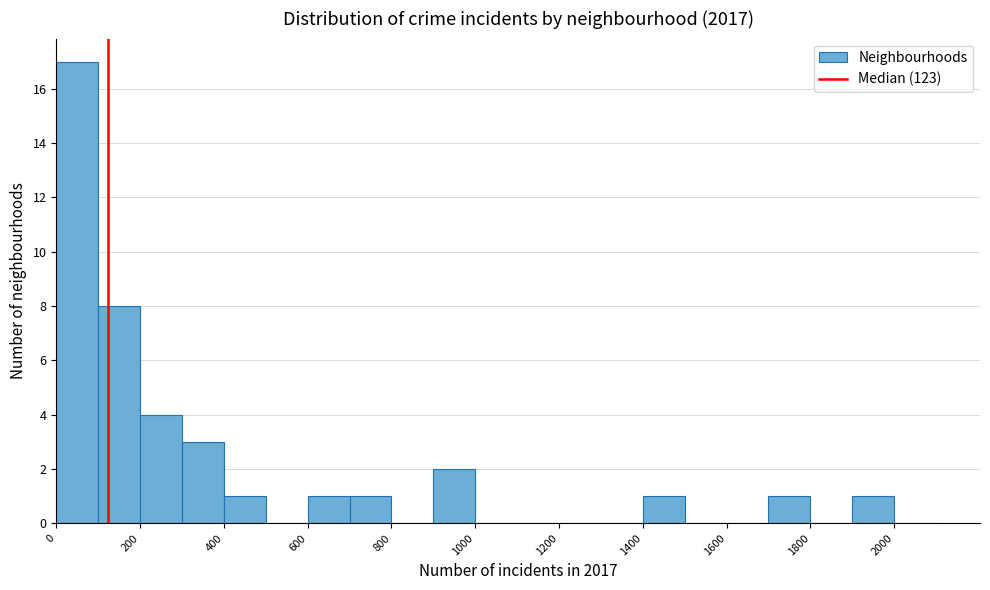

Reading left to right, transcribe this chart: for each bar, give the range it covers on the x-axis and its height. The values are not printed on the chart, so give them approximately, as read against the axis.

0 to 100: 17
100 to 200: 8
200 to 300: 4
300 to 400: 3
400 to 500: 1
500 to 600: 0
600 to 700: 1
700 to 800: 1
800 to 900: 0
900 to 1000: 2
1000 to 1100: 0
1100 to 1200: 0
1200 to 1300: 0
1300 to 1400: 0
1400 to 1500: 1
1500 to 1600: 0
1600 to 1700: 0
1700 to 1800: 1
1800 to 1900: 0
1900 to 2000: 1
2000 to 2100: 0